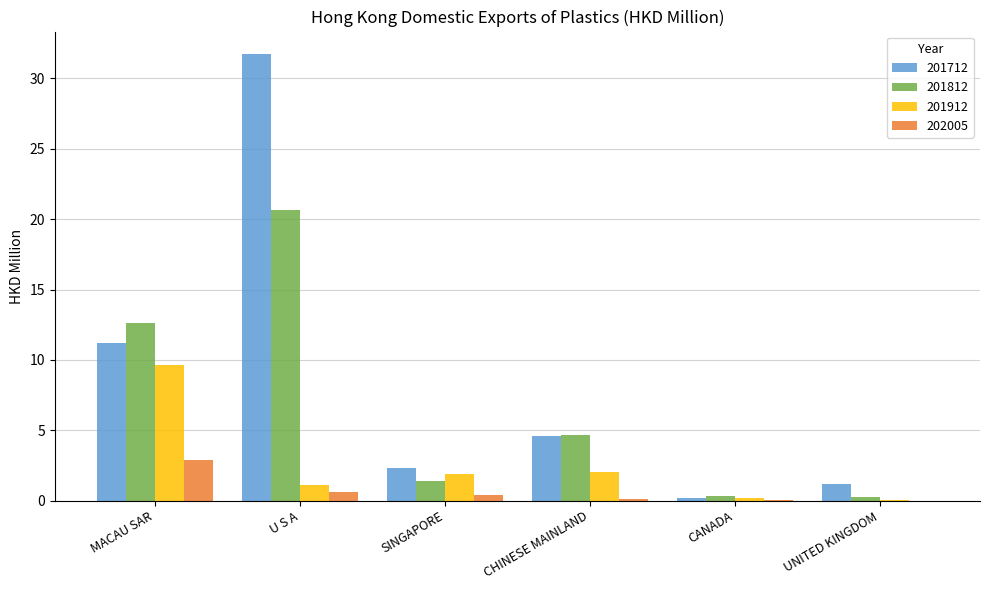

What is the greatest value displayed?

31.7